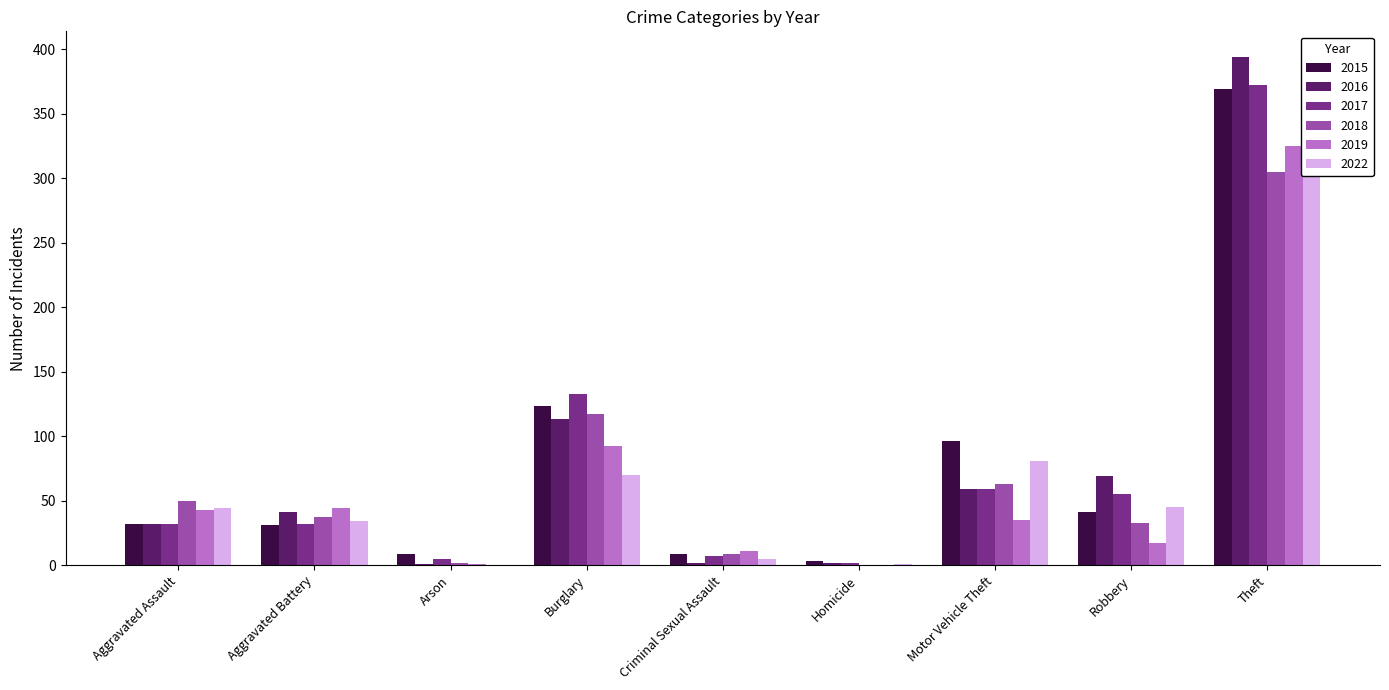

What value does the 2019 series have at Aggravated Battery, to the nearest 5?

45